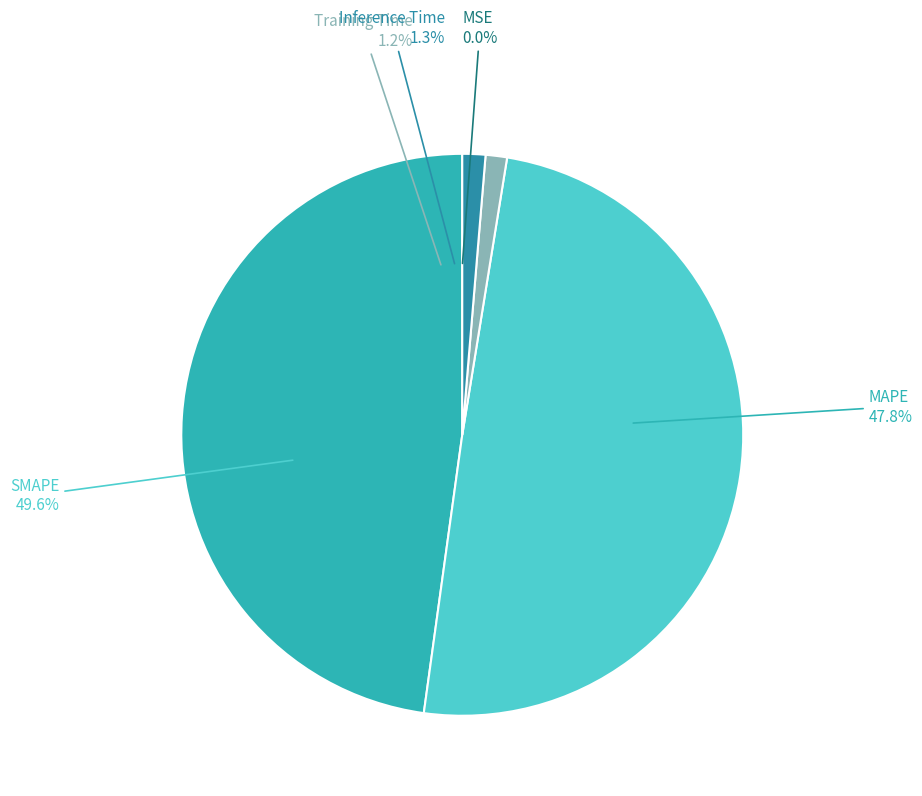

What percentage is the MAPE slice, to the nearest percent?

48%